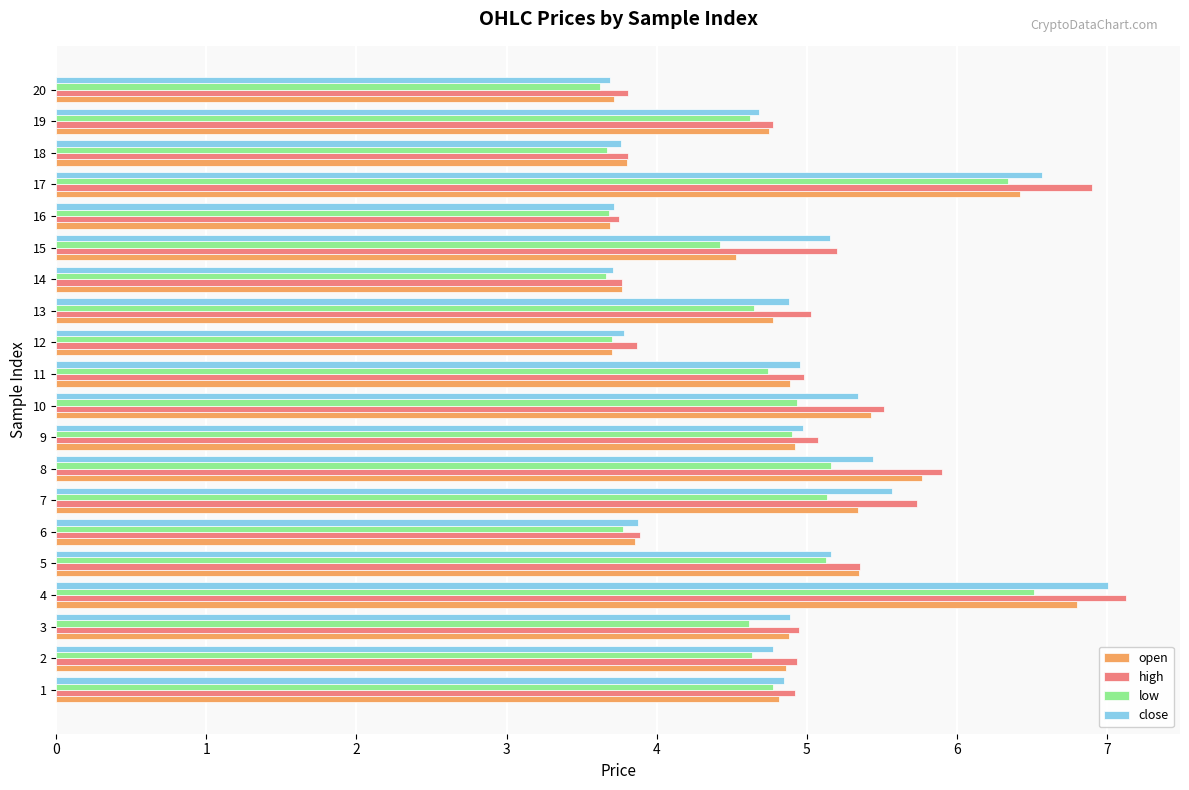

Is the value of low at 18 greater than the value of high at 10?

No